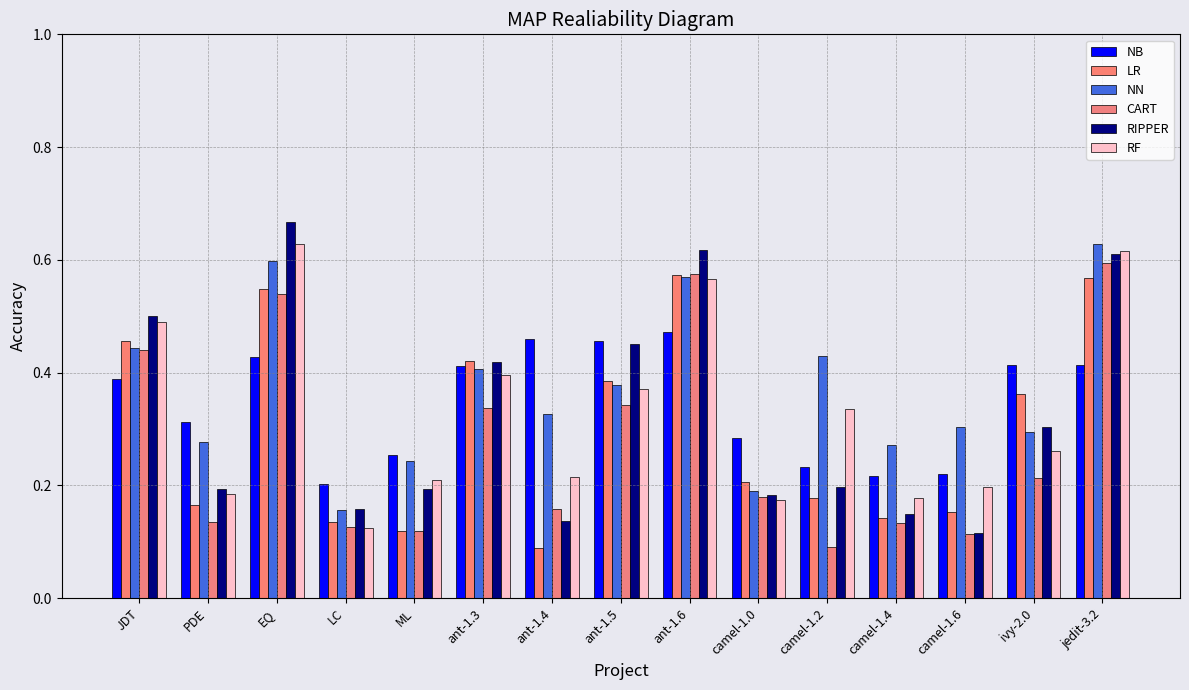

Reading right to left, what are all the values shown in this chart?

NB: 0.4	0.4	0.2	0.2	0.2	0.3	0.5	0.5	0.5	0.4	0.3	0.2	0.4	0.3	0.4
LR: 0.6	0.4	0.2	0.1	0.2	0.2	0.6	0.4	0.1	0.4	0.1	0.1	0.5	0.2	0.5
NN: 0.6	0.3	0.3	0.3	0.4	0.2	0.6	0.4	0.3	0.4	0.2	0.2	0.6	0.3	0.4
CART: 0.6	0.2	0.1	0.1	0.1	0.2	0.6	0.3	0.2	0.3	0.1	0.1	0.5	0.1	0.4
RIPPER: 0.6	0.3	0.1	0.1	0.2	0.2	0.6	0.5	0.1	0.4	0.2	0.2	0.7	0.2	0.5
RF: 0.6	0.3	0.2	0.2	0.3	0.2	0.6	0.4	0.2	0.4	0.2	0.1	0.6	0.2	0.5